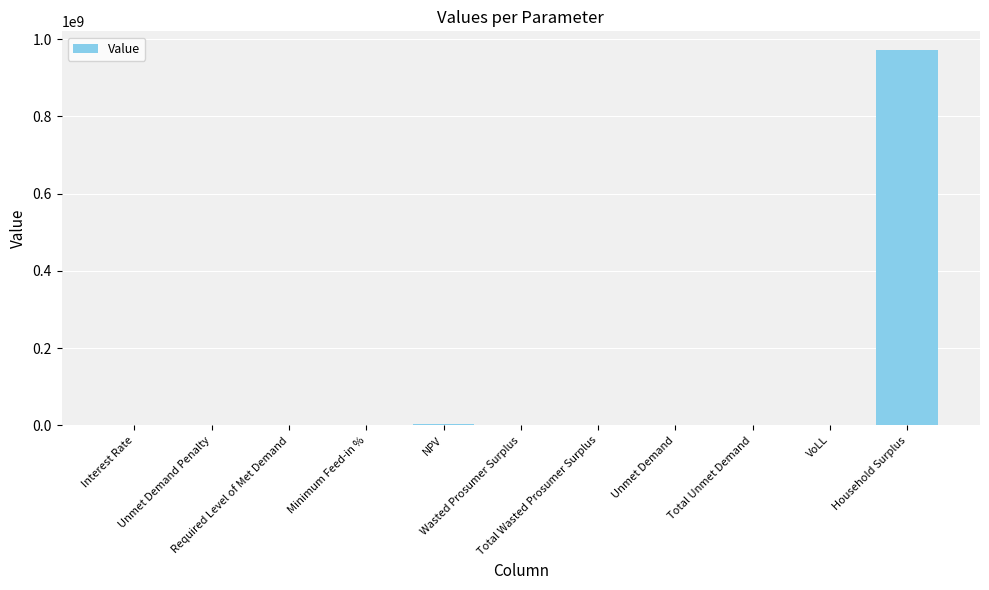

What is the sum of the values at Total Unmet Demand and Total Wasted Prosumer Surplus?

255865.5